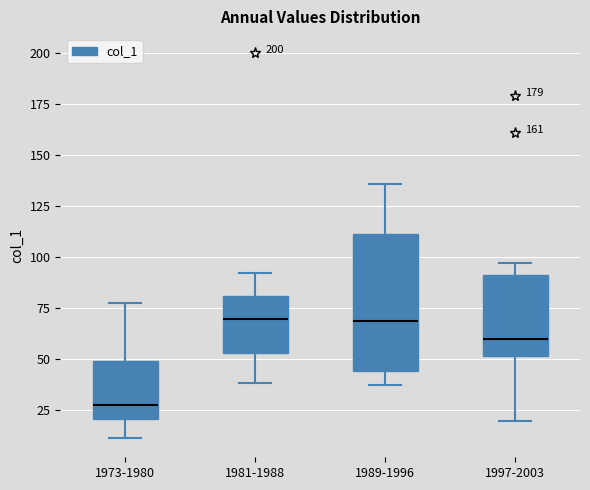

Reading left to right, read every box against the y-axis: the position of its median line, the range the box covers, and the ends of its whiskers. The values are not printed on the chart, so give them approximately, as read against the axis.

1973-1980: median 25, box 20 to 50, whiskers 10 to 80
1981-1988: median 70, box 55 to 80, whiskers 40 to 90
1989-1996: median 70, box 45 to 110, whiskers 35 to 135
1997-2003: median 60, box 50 to 90, whiskers 20 to 95